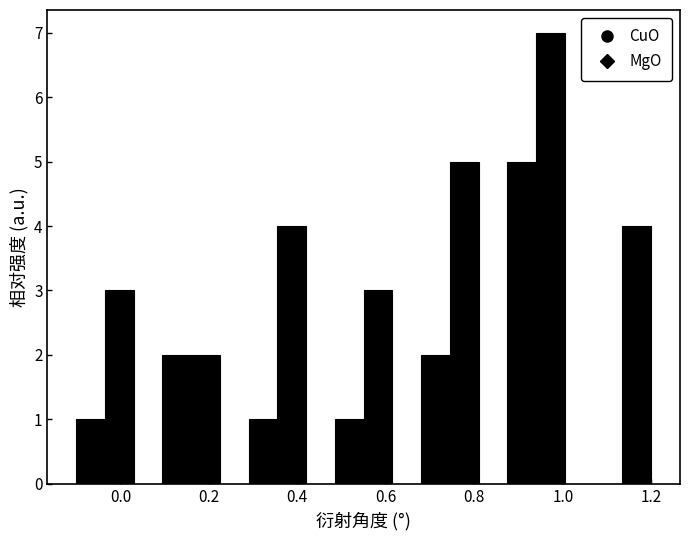

Read against the x-axis, roughly where is the centre of the tallest bar?

0.98